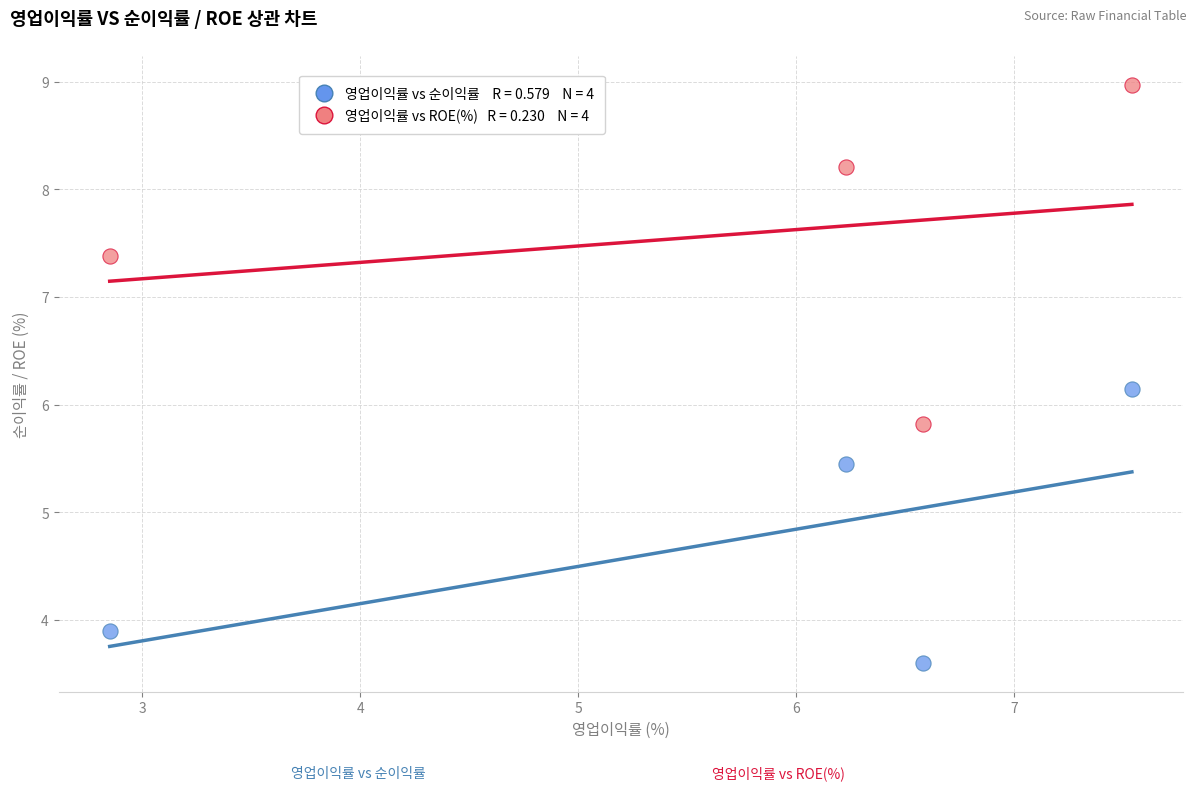

Across all data points, what is the average Y value?

6.2